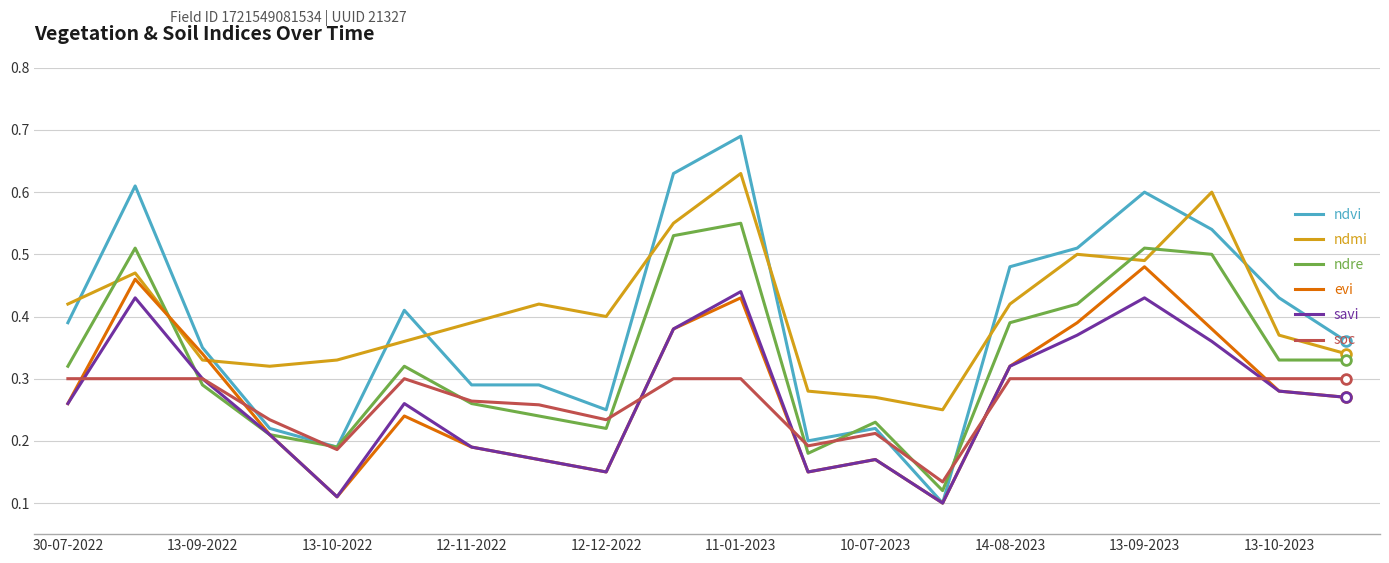

Which series has the largest range (max minus min)?

ndvi